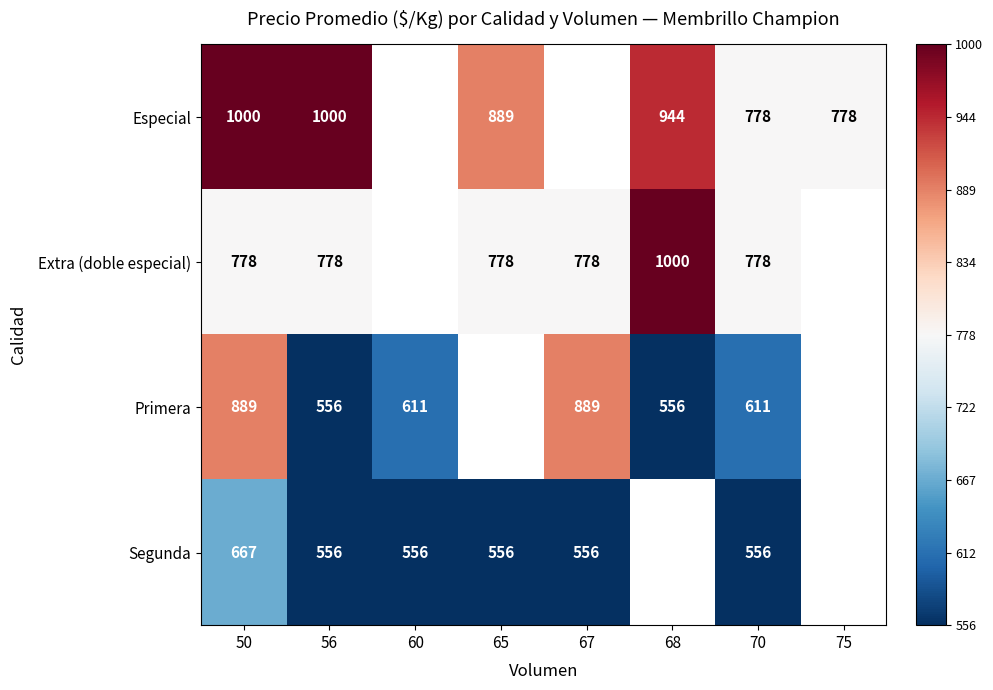

Is the value of Especial at 70 greater than the value of Primera at 68?

Yes